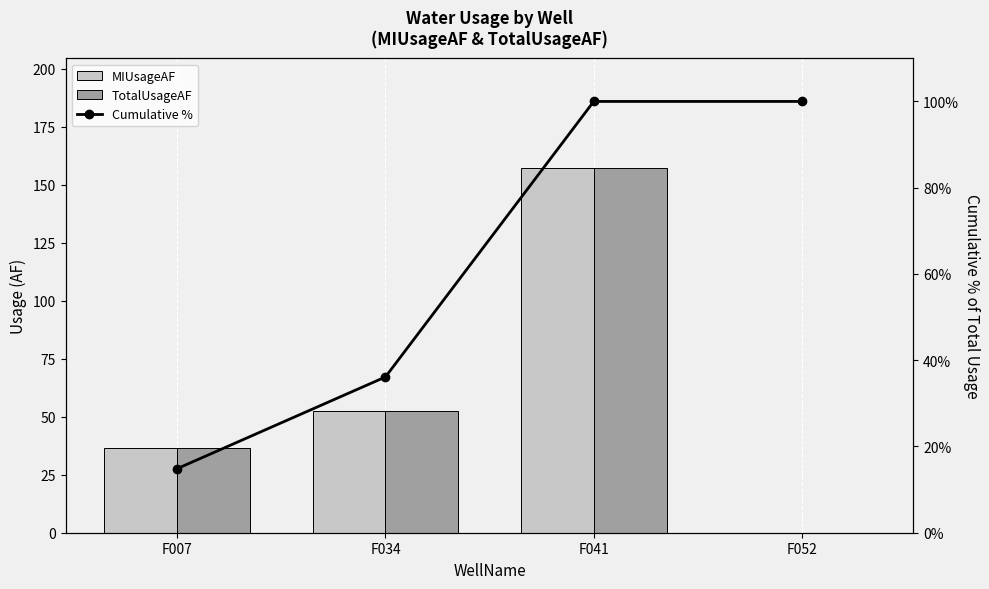

Which series changed the most between F007 and F052?

Cumulative %